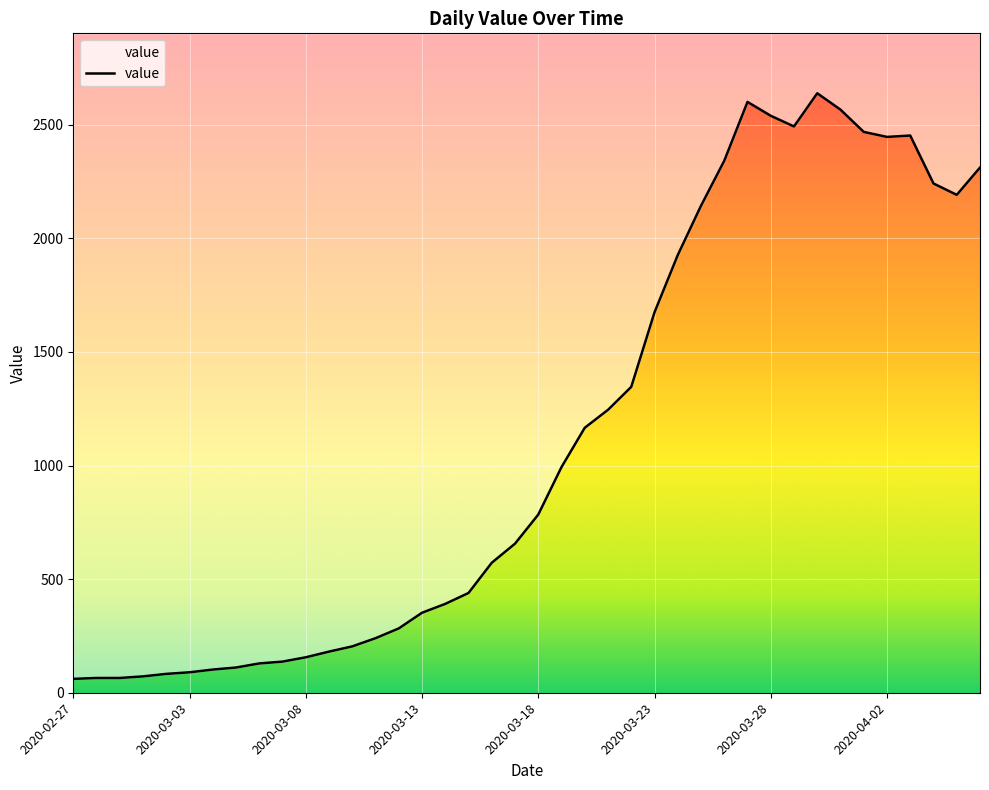

What is the average value?

1124